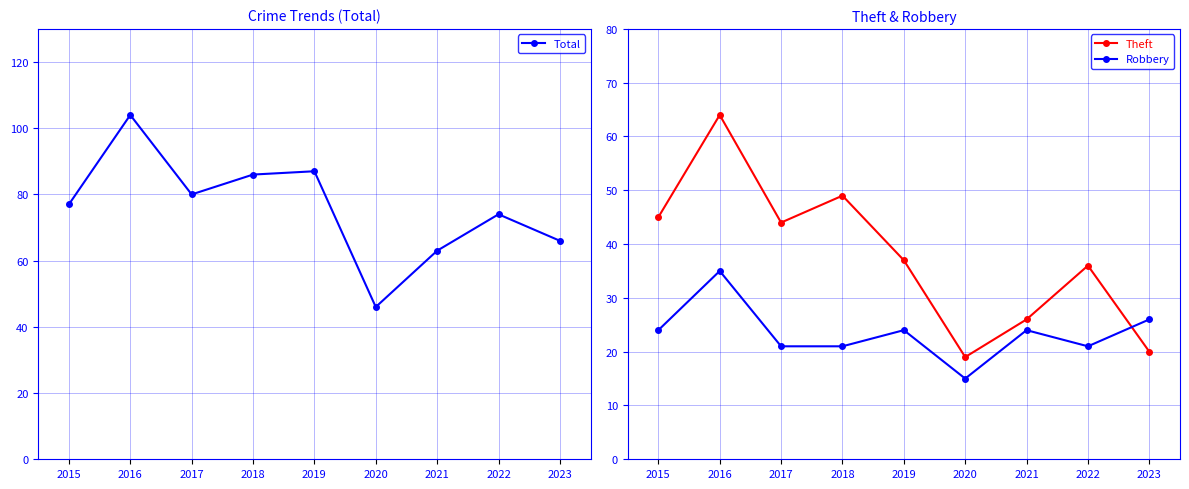

True or false: Robbery and Total intersect in this chart.

False